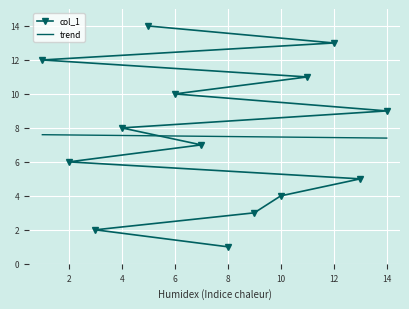

What are all the series names shown in the legend?

col_1, trend